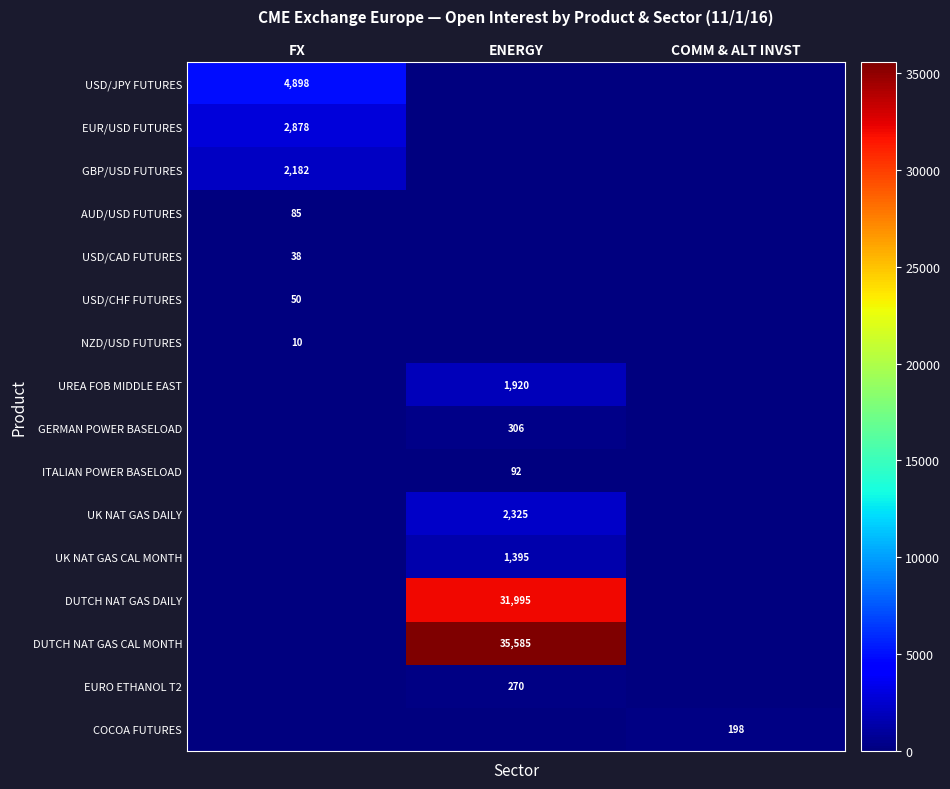

The UK NAT GAS CAL MONTH series shows 1395 at ENERGY. True or false?

True